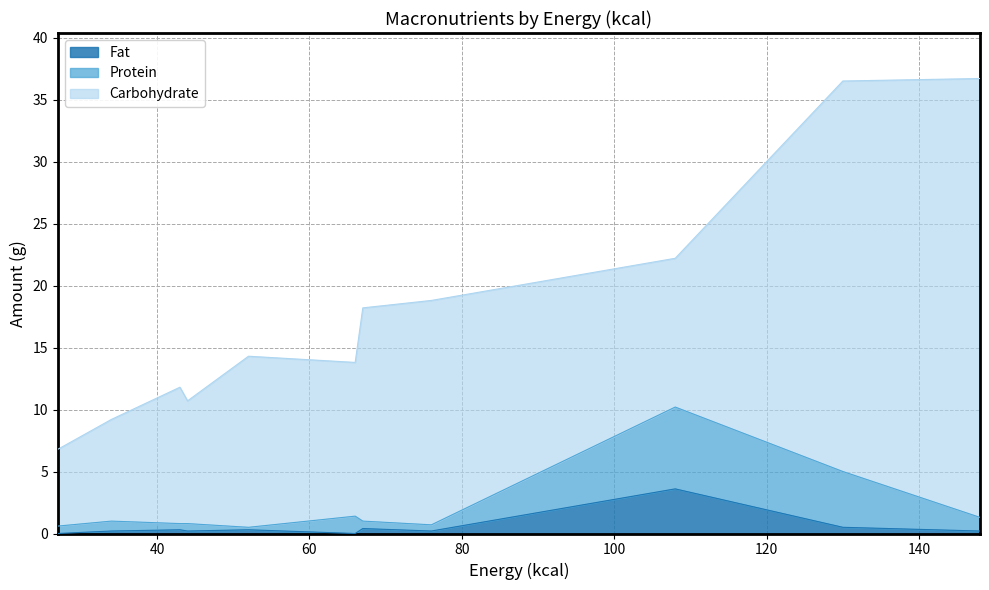

Is it true that Protein equals 0.5 at 43?

True